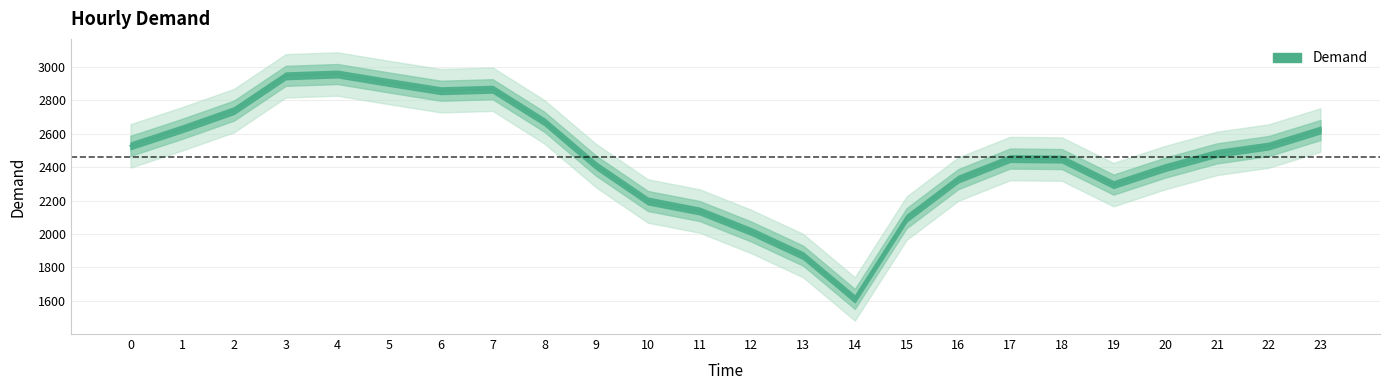

What is the difference between the maximum and minimum values?

1346